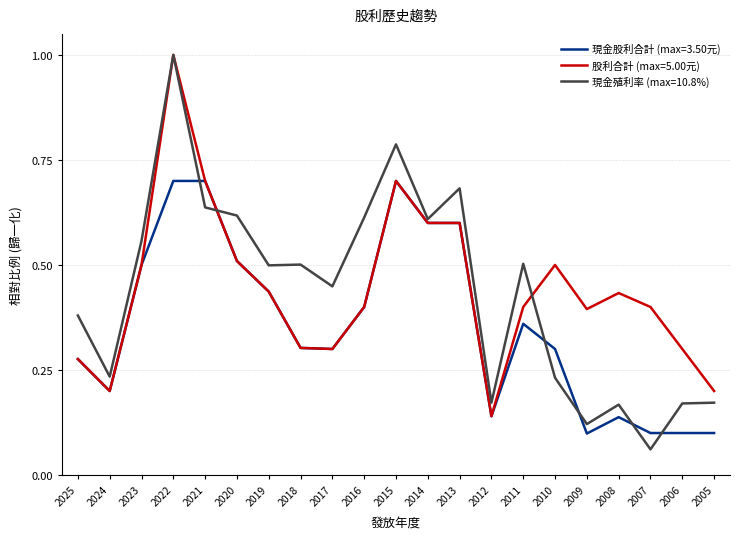

What are all the series names shown in the legend?

現金股利合計 (max=3.50元), 股利合計 (max=5.00元), 現金殖利率 (max=10.8%)